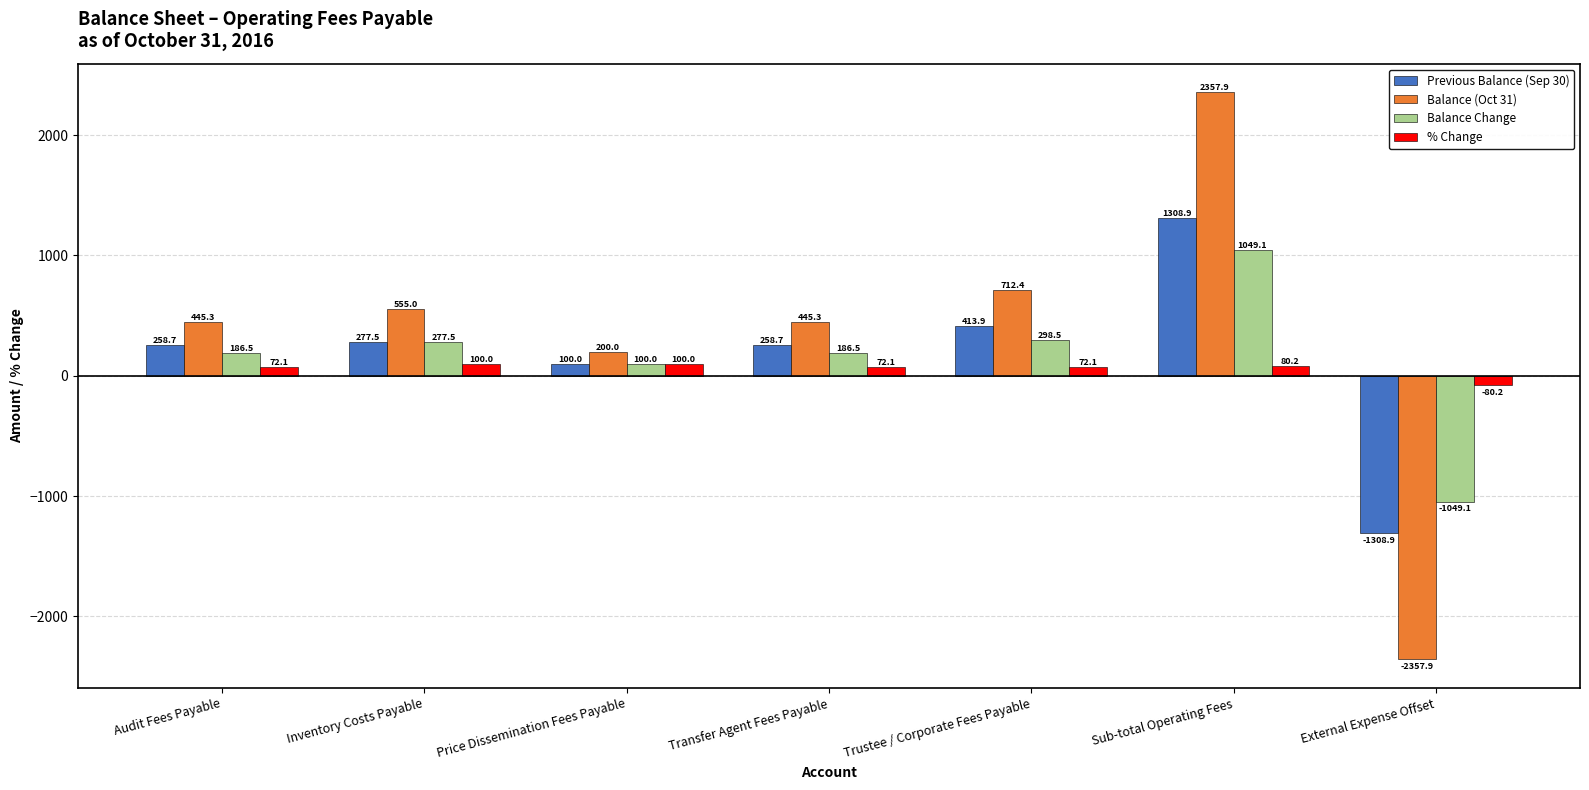

Is the value of Balance (Oct 31) at Inventory Costs Payable greater than the value of Previous Balance (Sep 30) at External Expense Offset?

Yes